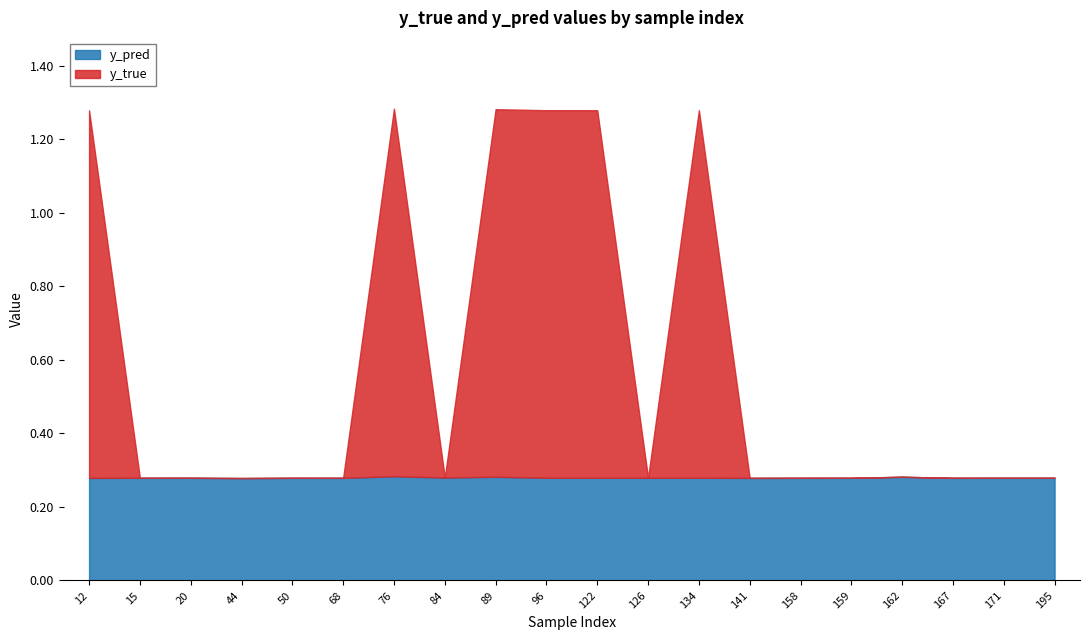

How many lines are shown in the chart?

2